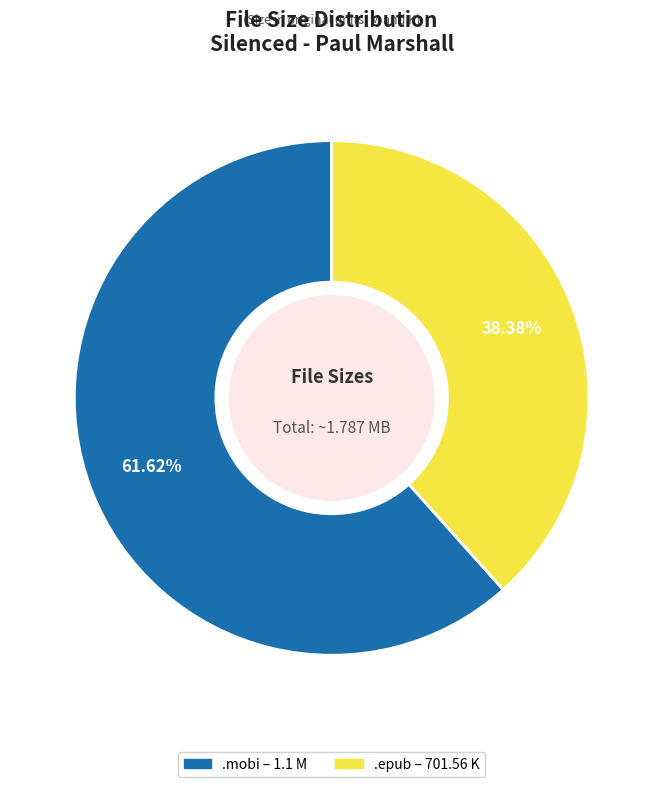

Does any single category account for the majority?

Yes